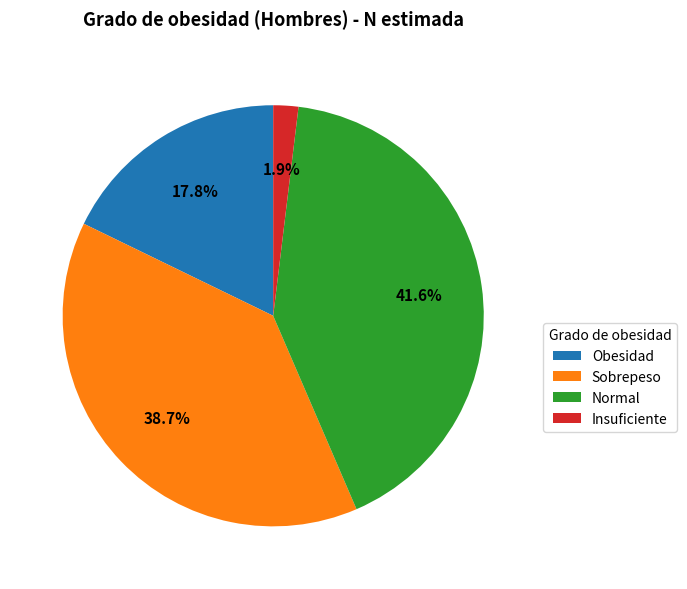

To the nearest percent, what portion does Sobrepeso represent?

39%